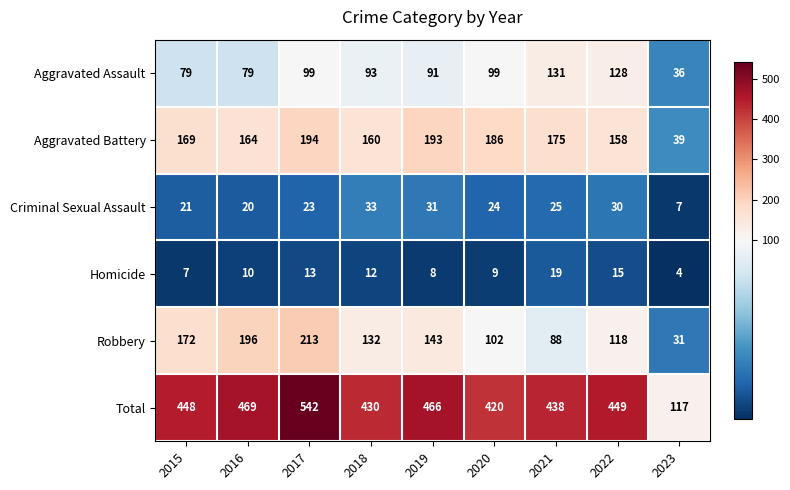

At which category is the sum across all series the highest?

2017